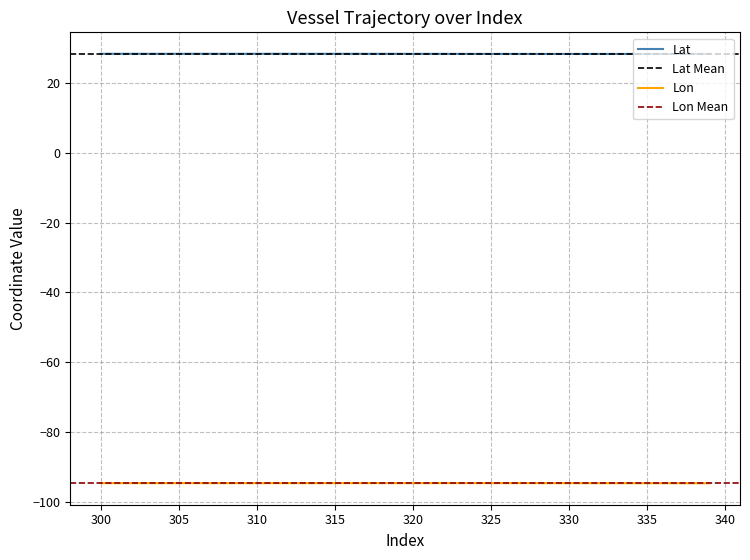

The Lat series shows 28.4 at 315. True or false?

True